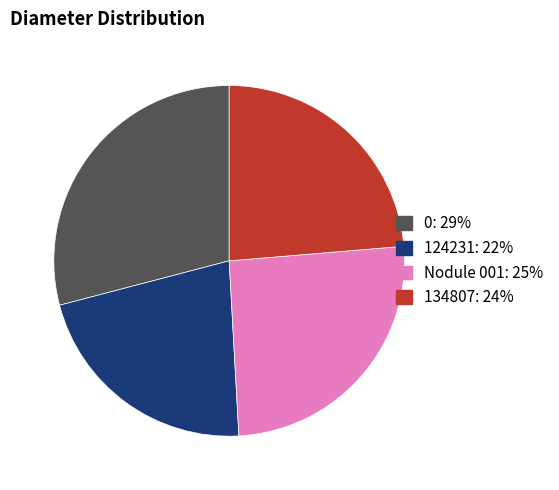

Is the sum of 0 and Nodule 001 greater than half?

Yes